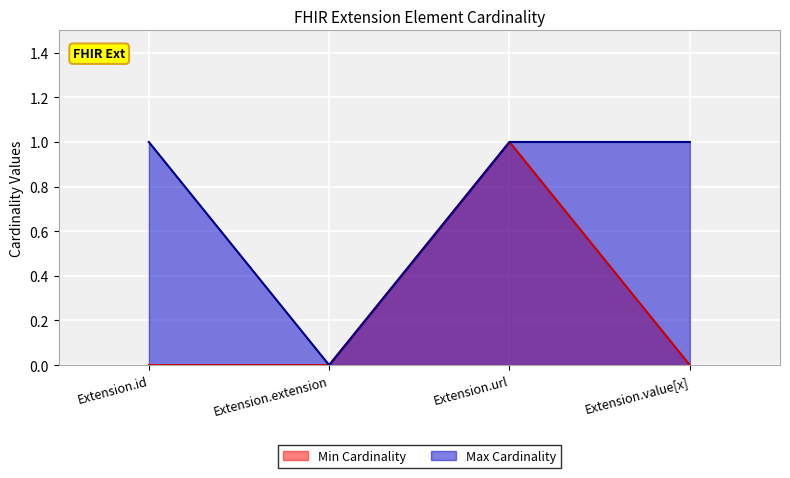

Which series changed the most between Extension.id and Extension.url?

Min Cardinality